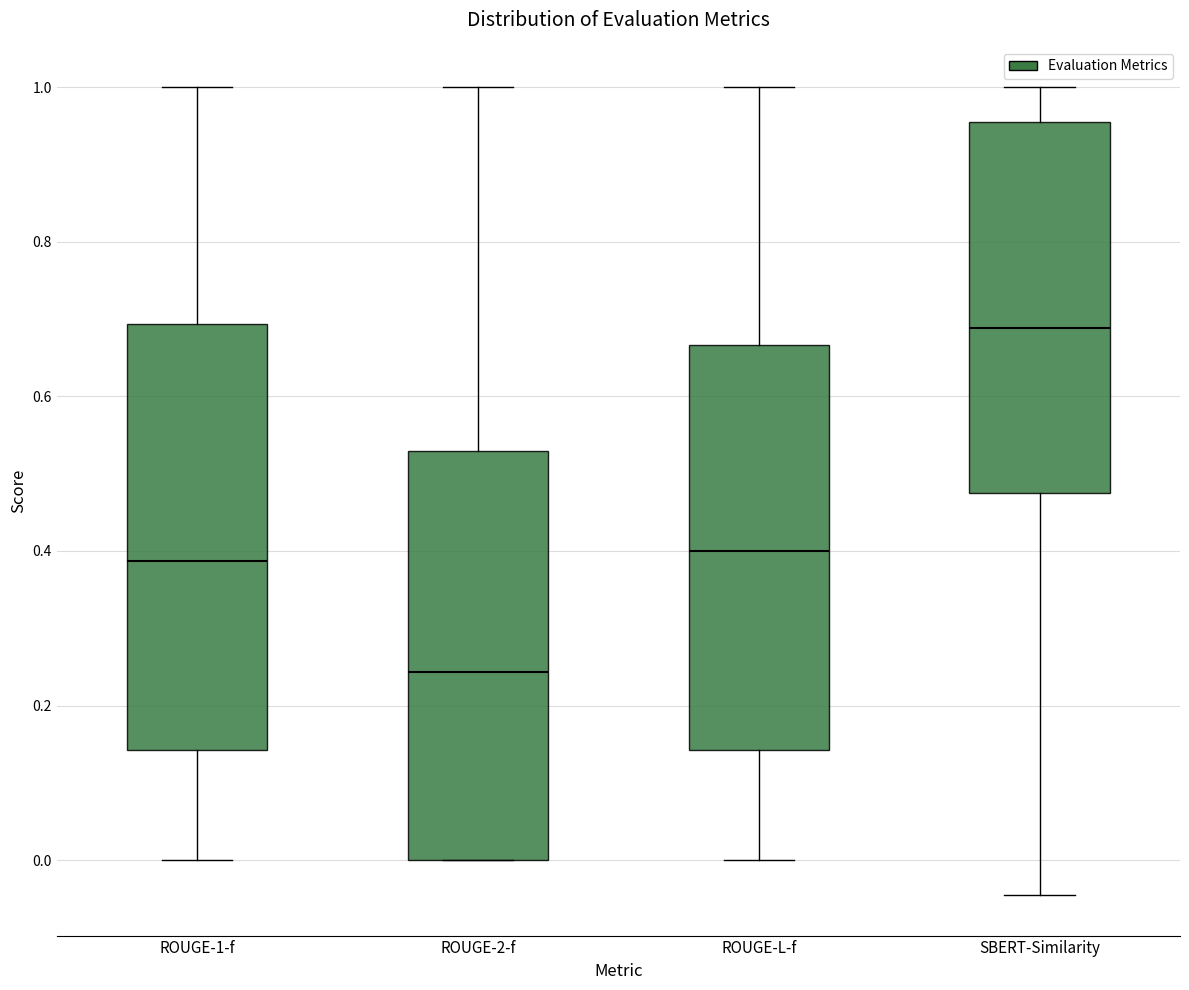

Where is the upper edge of the box for ROUGE-1-f on the y-axis? The values are not printed on the chart, so give them approximately, as read against the axis.

0.70